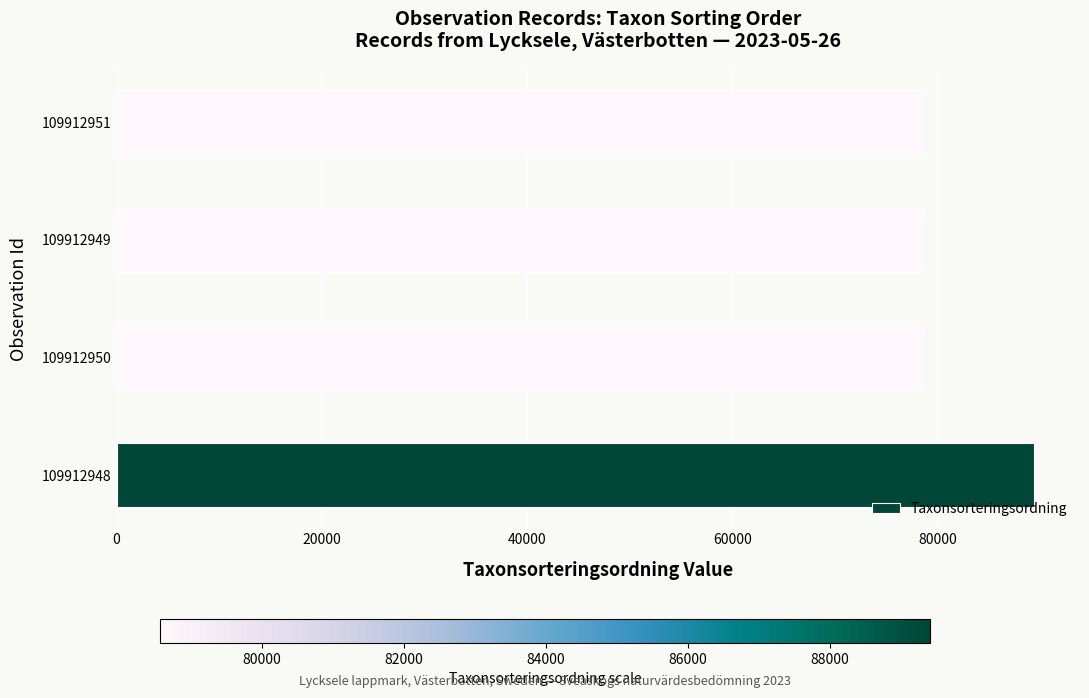

What is the greatest value displayed?

89412